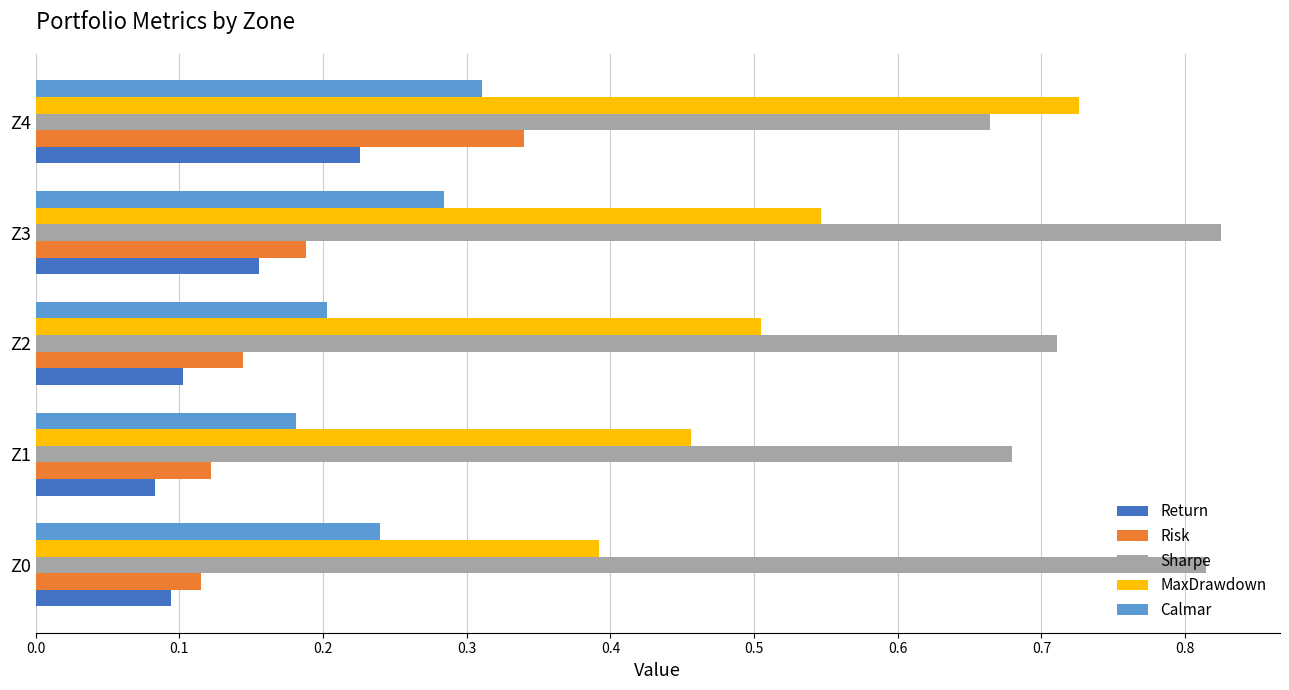

What is the difference between the highest and lowest values at Z2?

0.6